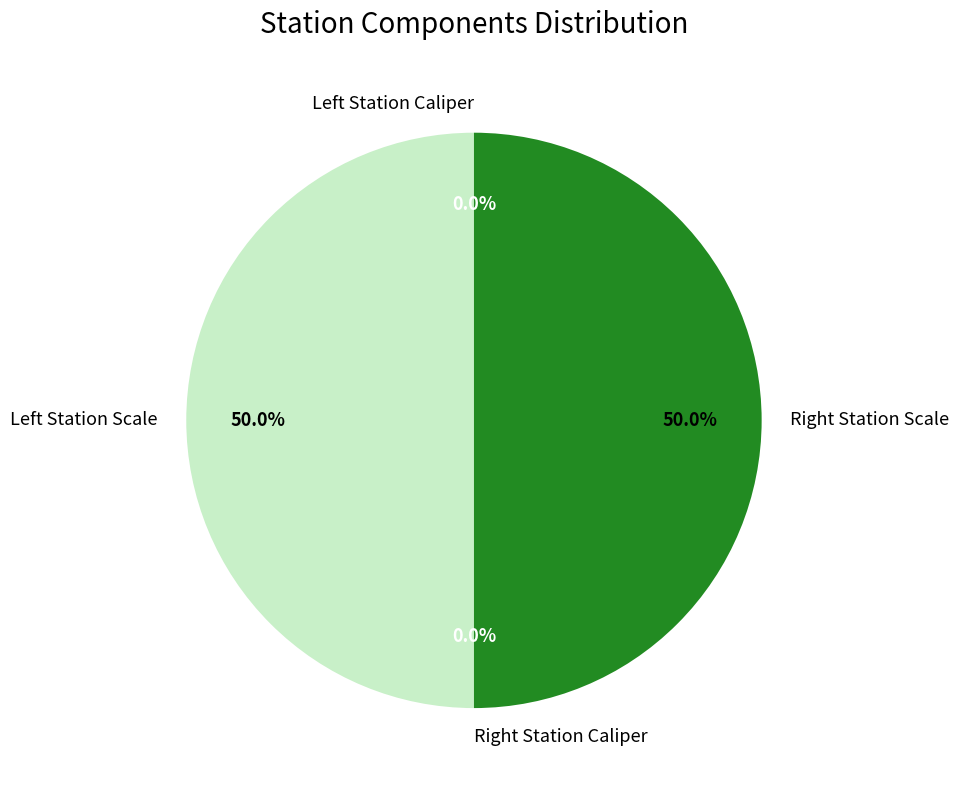

Count the number of slices in the pie.

4